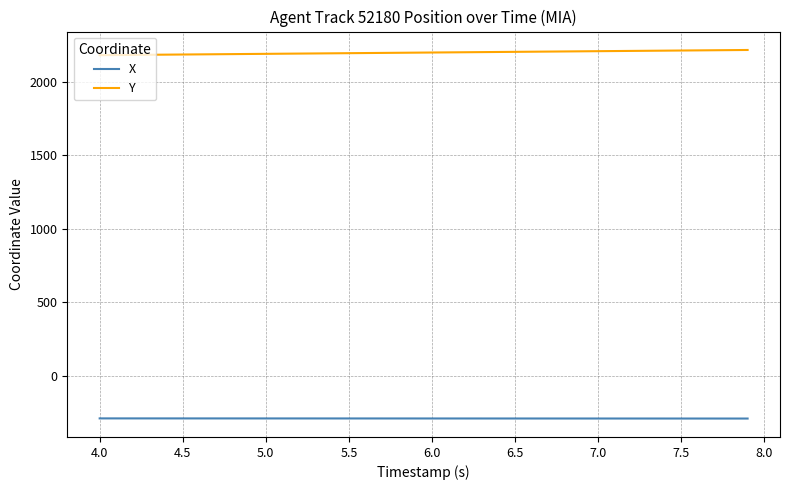

Which series has the largest total across all categories?

Y